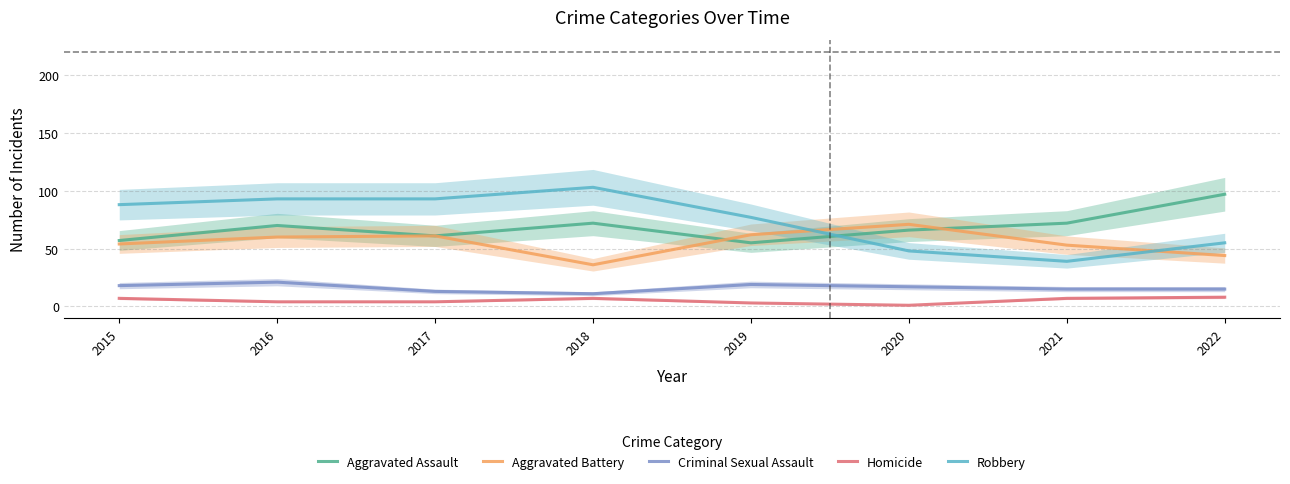

Which series has the largest total across all categories?

Robbery